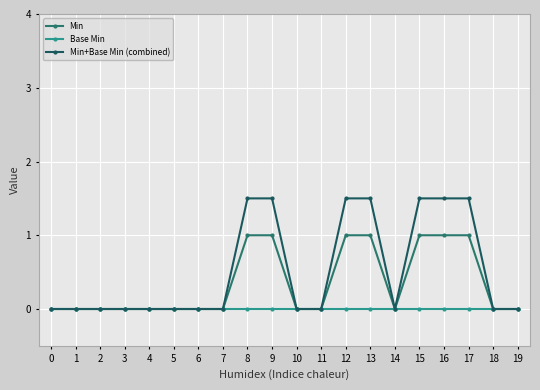

How many lines are shown in the chart?

3